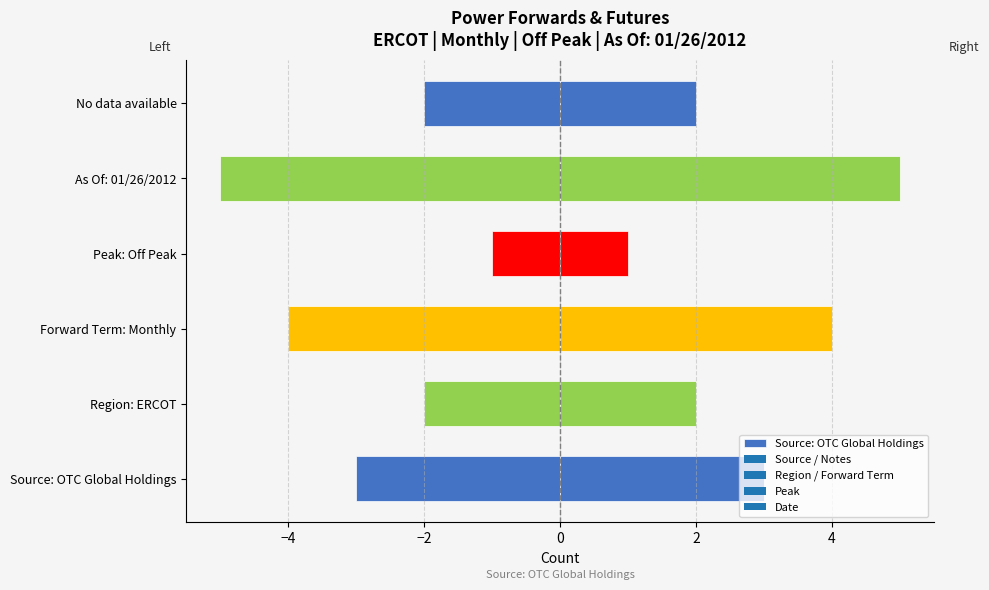

Count the Source values in the range 0 to 1.

6